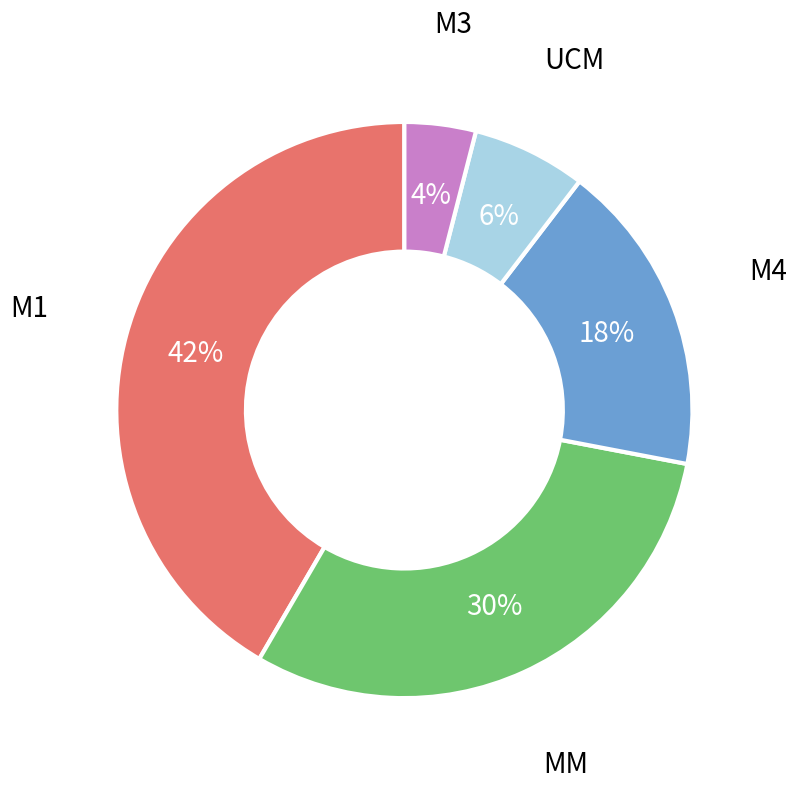

Does any single category account for the majority?

No